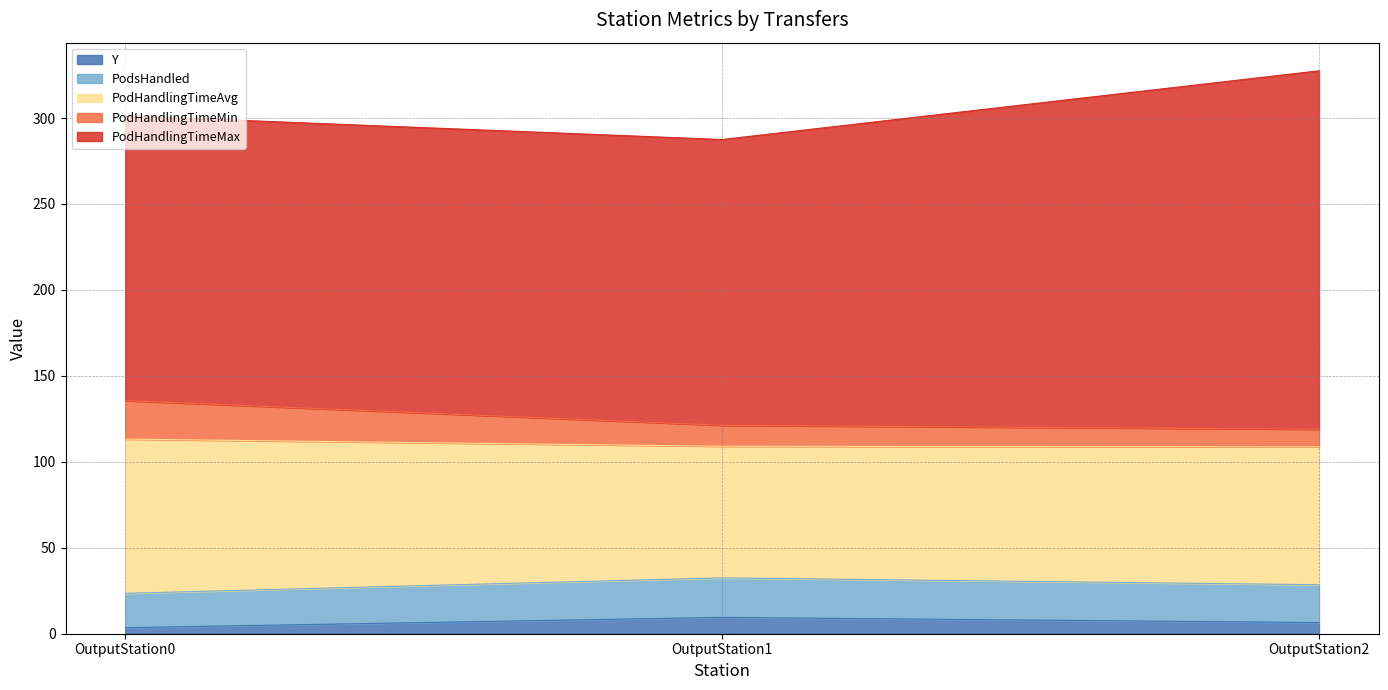

What is the highest value of the Y series?

9.5